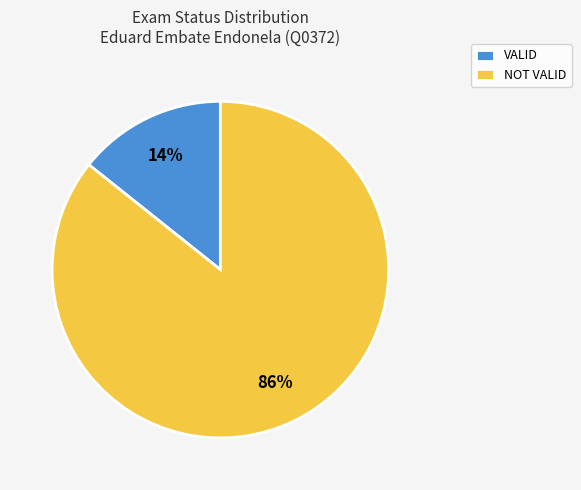

Is NOT VALID the majority of the pie?

Yes